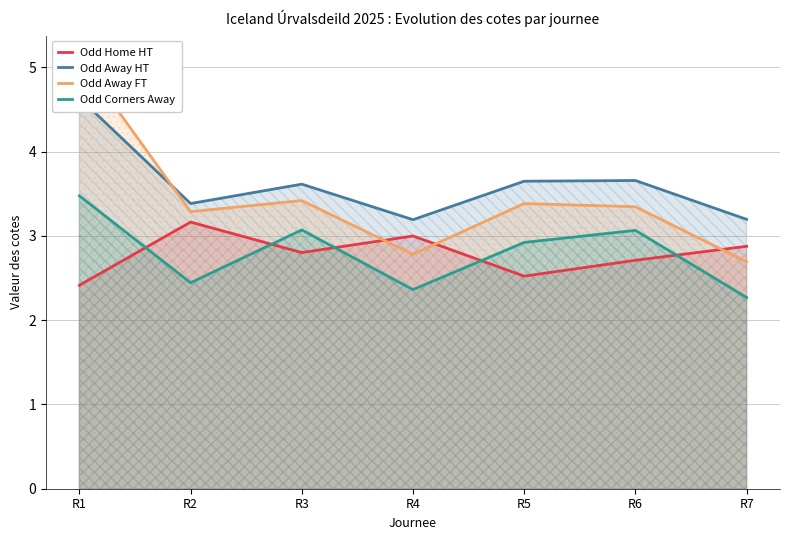

True or false: Odd Corners Away has more than 2 interior local peaks.

False